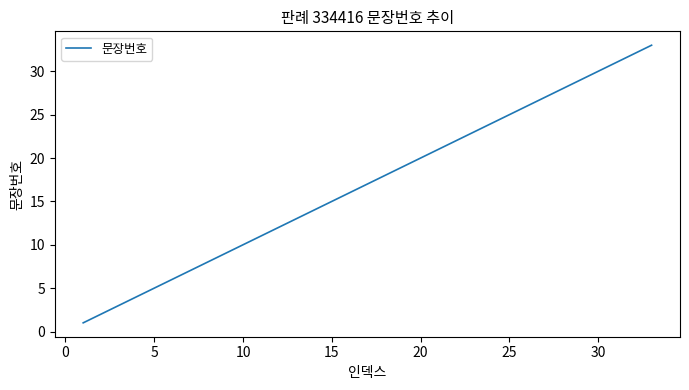

What is the greatest value displayed?

33